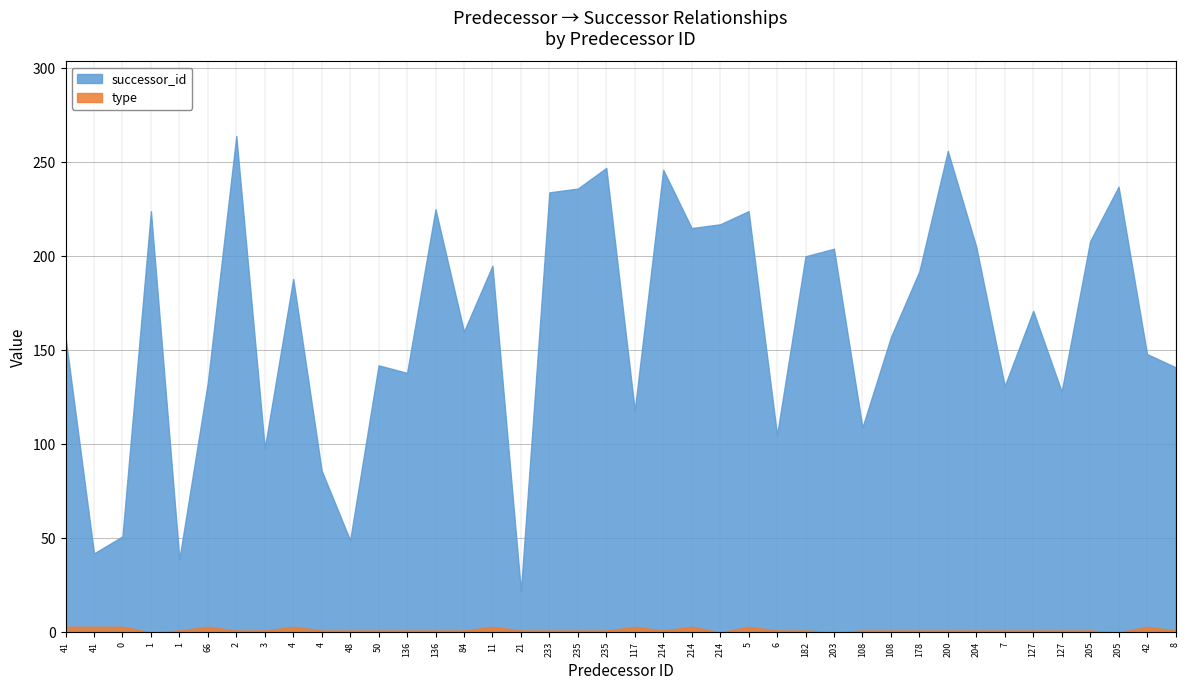

Count the number of data series in this chart.

2